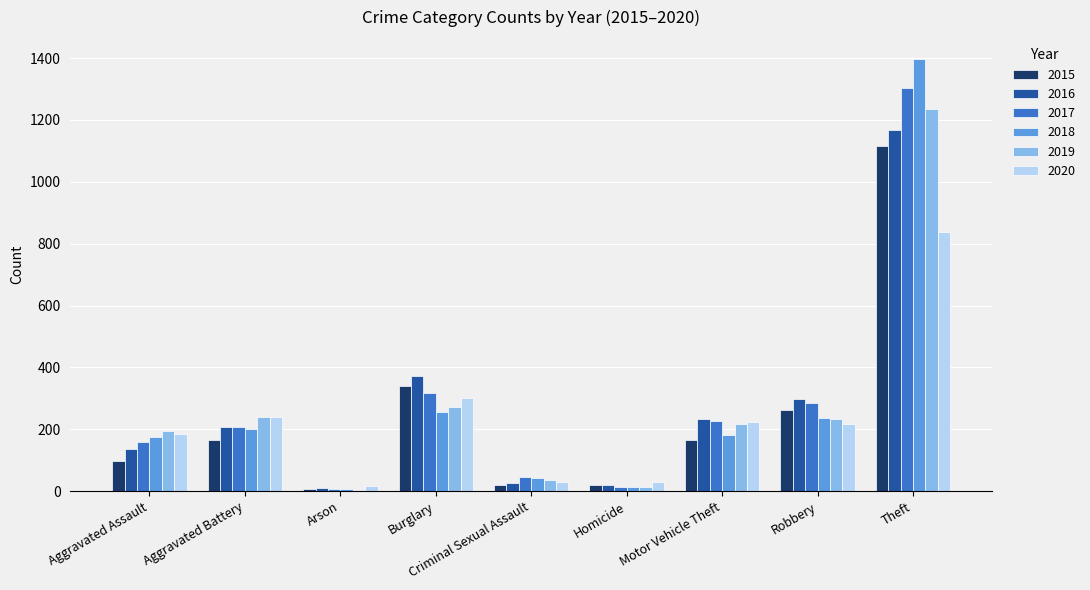

Which category has the highest value across all series?

Theft